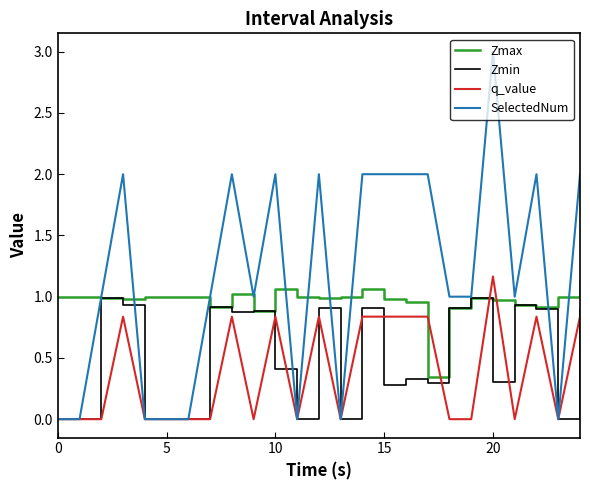

List the series in order of their peak value, lowest first.

Zmin, Zmax, q_value, SelectedNum